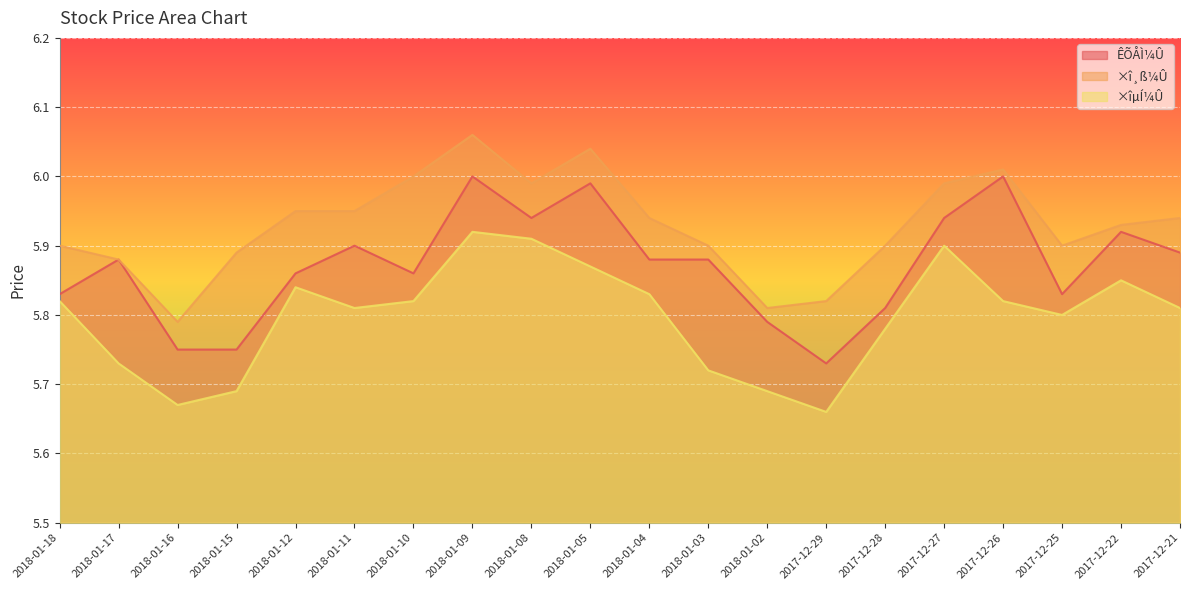

True or false: ×îµÍ¼Û and ×î¸ß¼Û intersect in this chart.

False